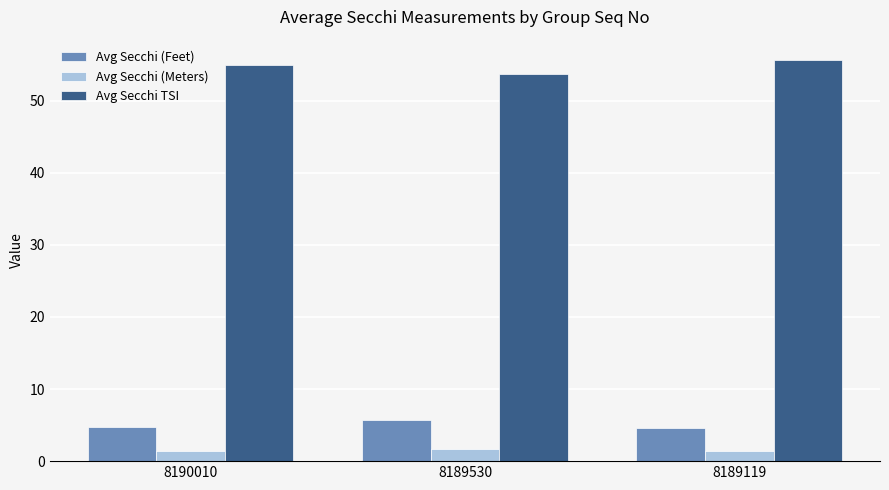

What is the sum of the Avg Secchi (Meters) values at 8190010 and 8189119?

2.8